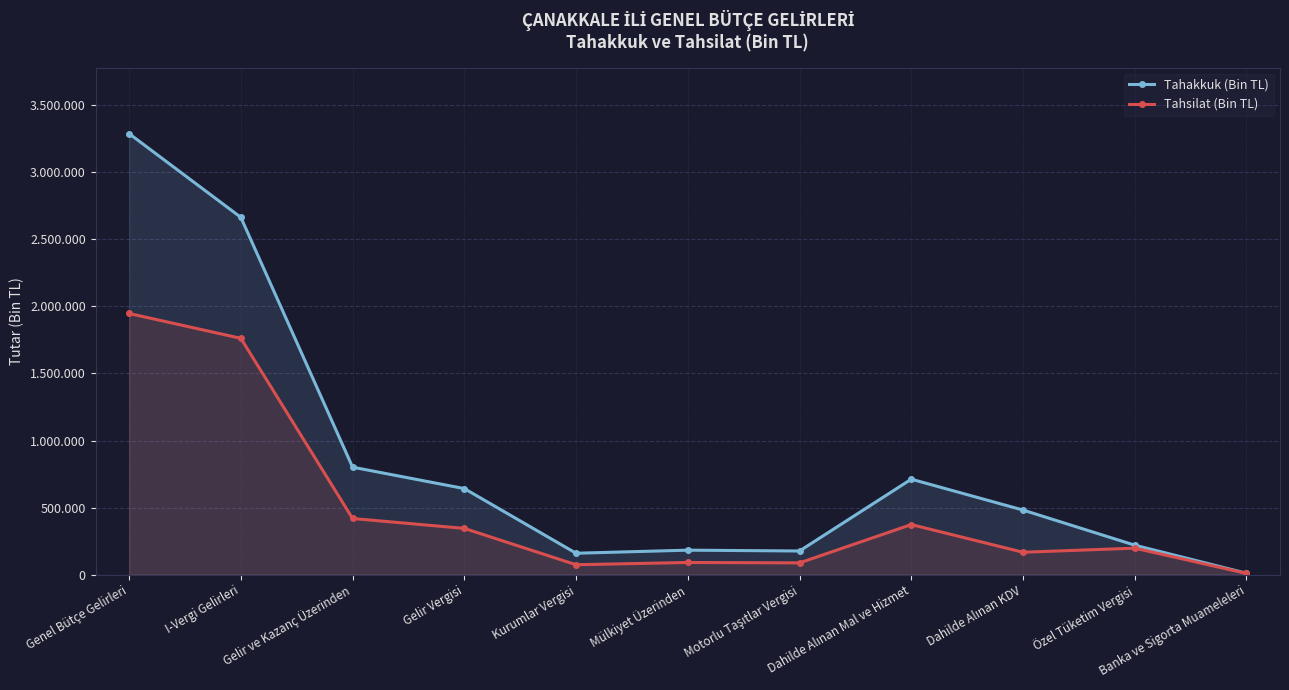

What is the sum of all Tahakkuk (Bin TL) values?

9337484